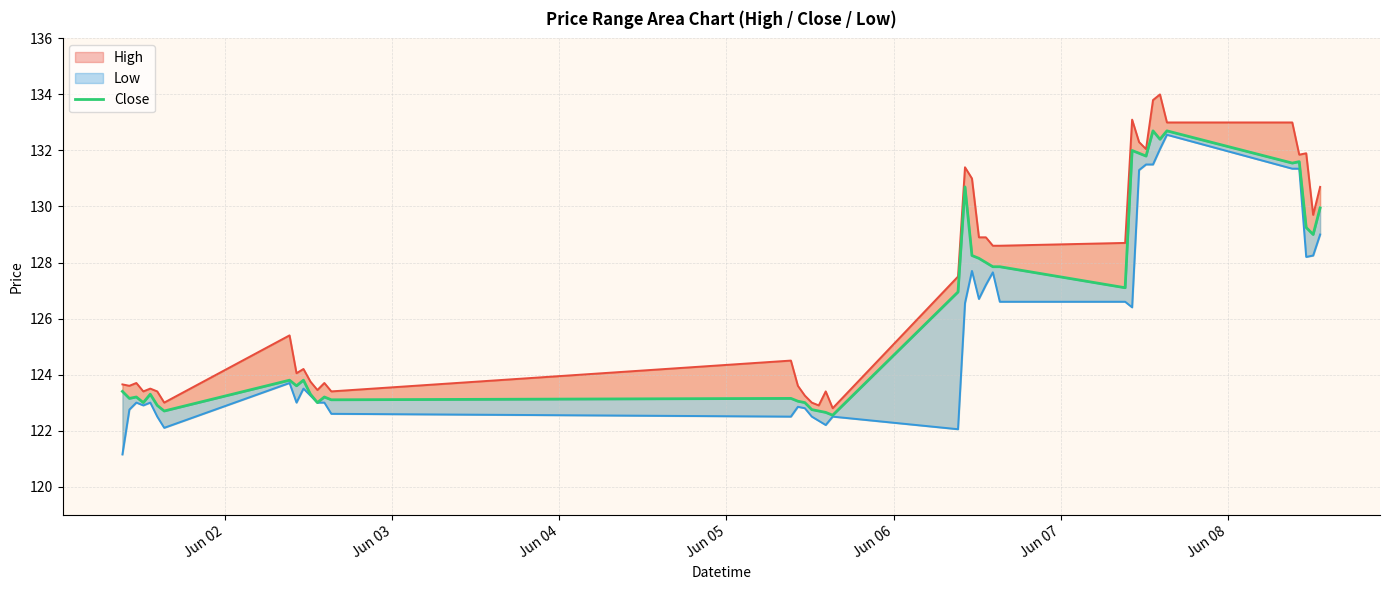

How many lines are shown in the chart?

1